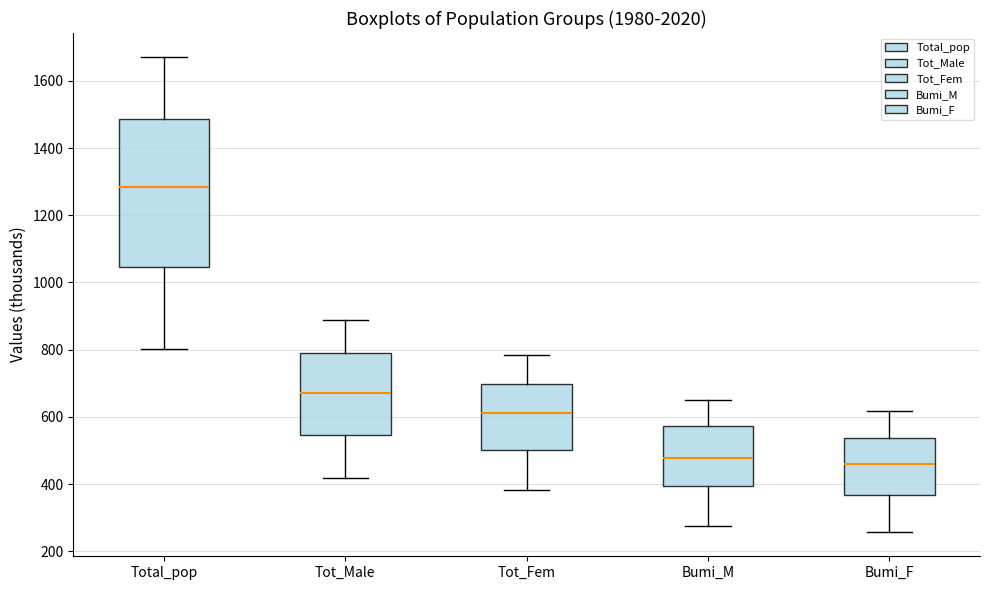

Which box has the highest median line?

Total_pop